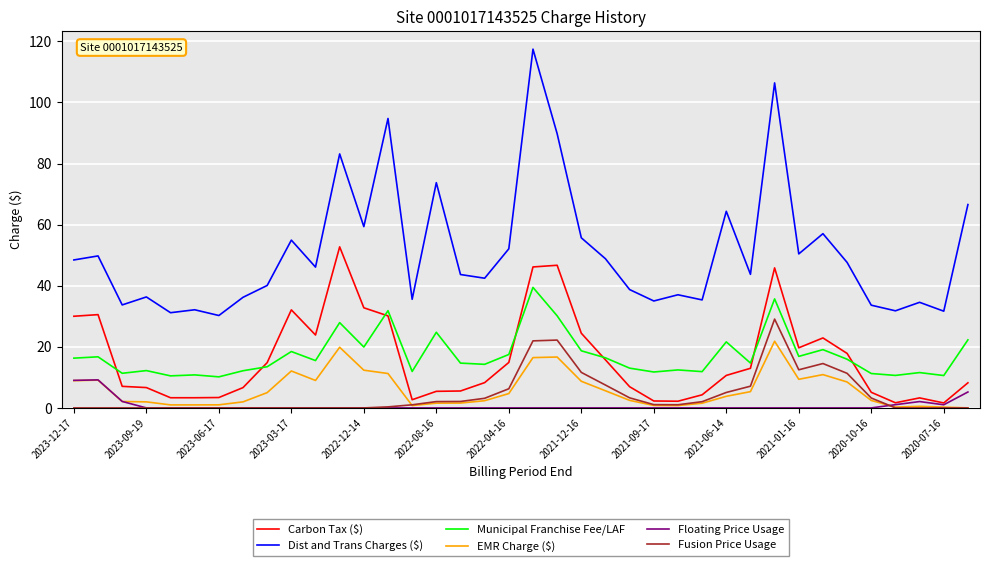

What is the sum of all EMR Charge ($) values?

223.9